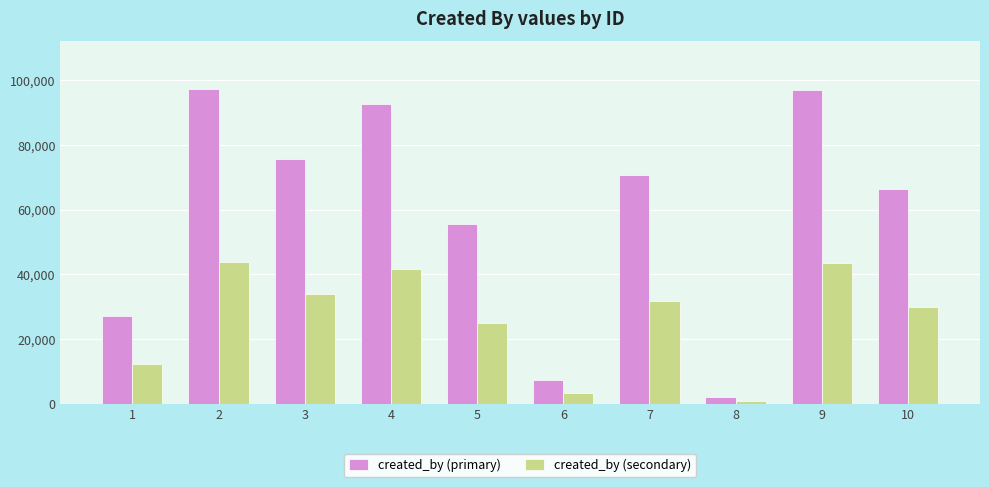

Rank the series by their maximum value, from highest to lowest.

created_by (primary), created_by (secondary)